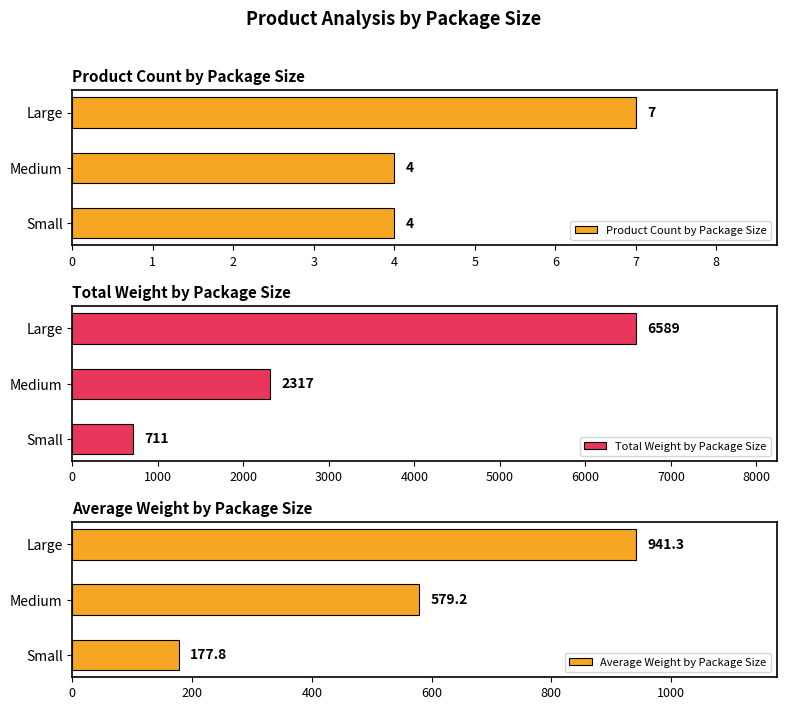

The Average Weight by Package Size series shows 391.3 at 1. True or false?

False